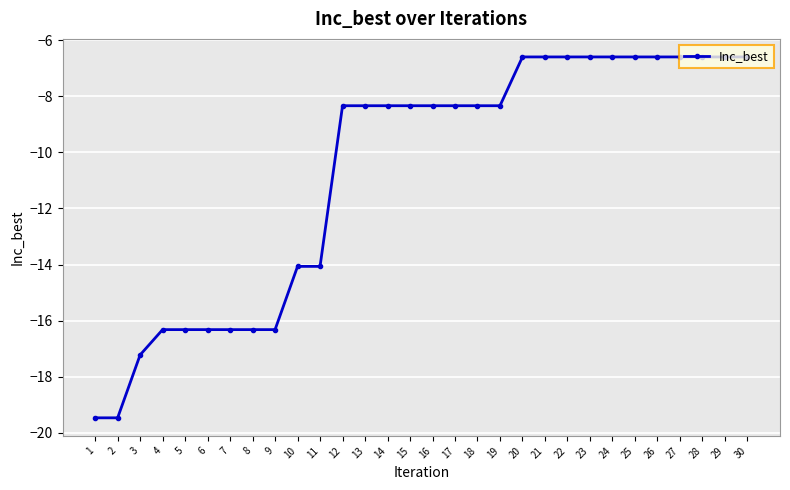

At which label does the data first exceed -8?

20